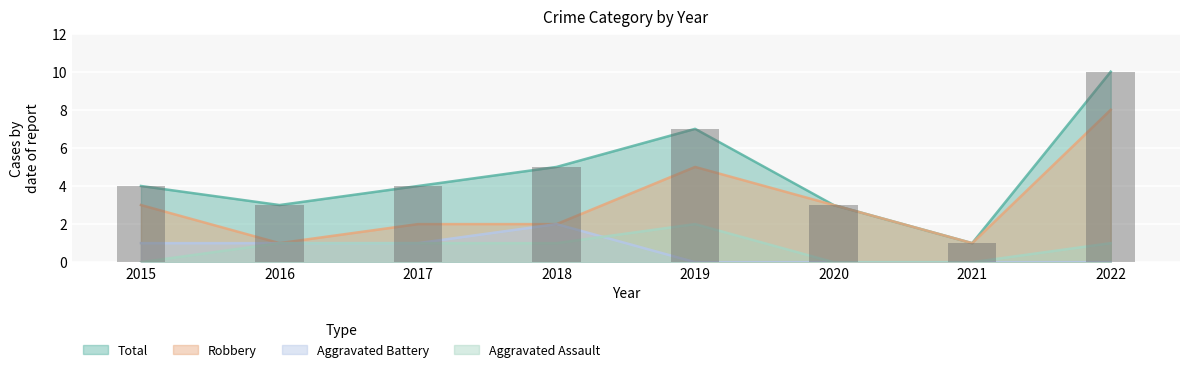

Between 2016 and 2020, which is larger?

2016